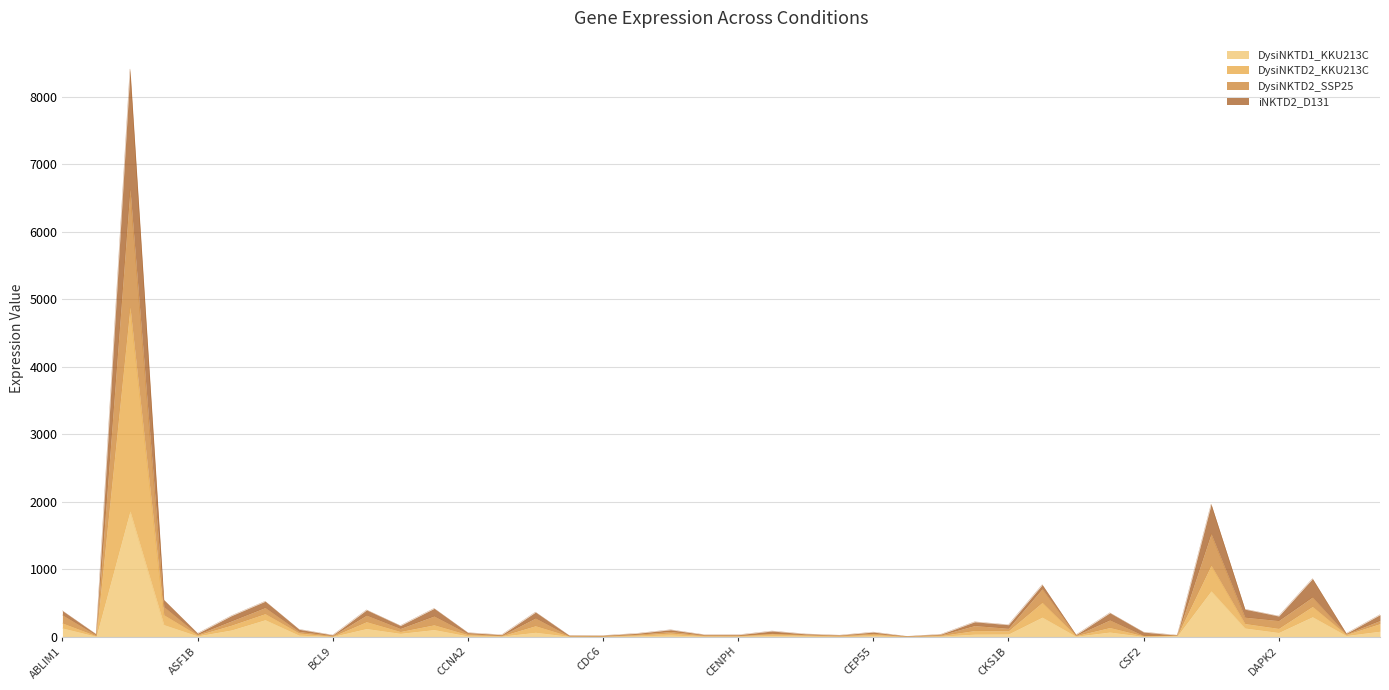

True or false: DysiNKTD2_SSP25 and DysiNKTD1_KKU213C intersect in this chart.

False